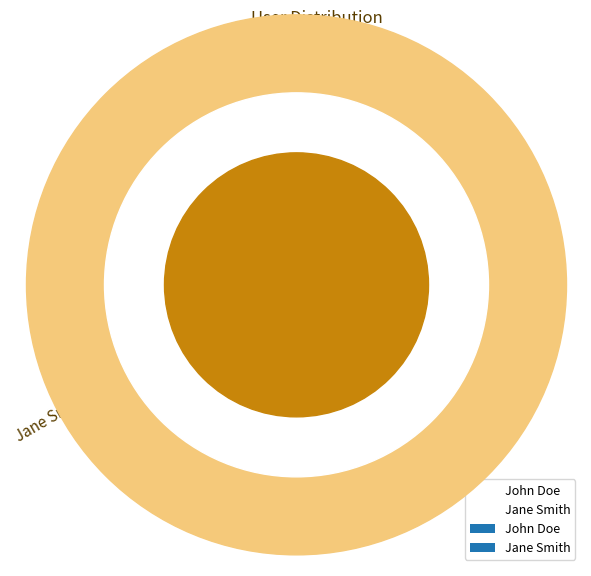

Which has a higher value, Jane Smith or John Doe?

Jane Smith